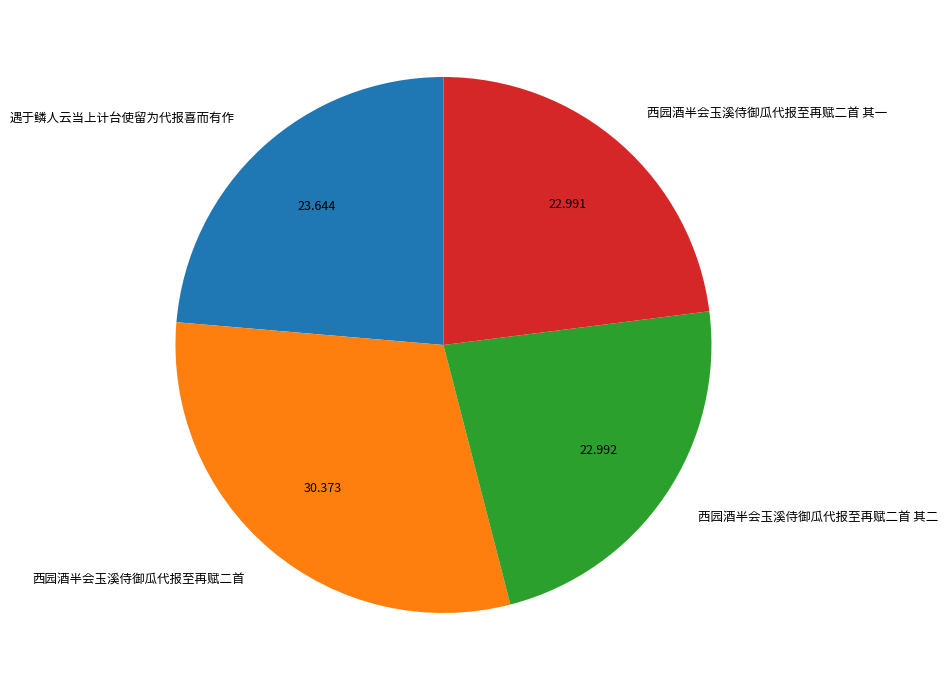

Is the sum of 西园酒半会玉溪侍御瓜代报至再赋二首 and 遇于鳞人云当上计台使留为代报喜而有作 greater than half?

Yes